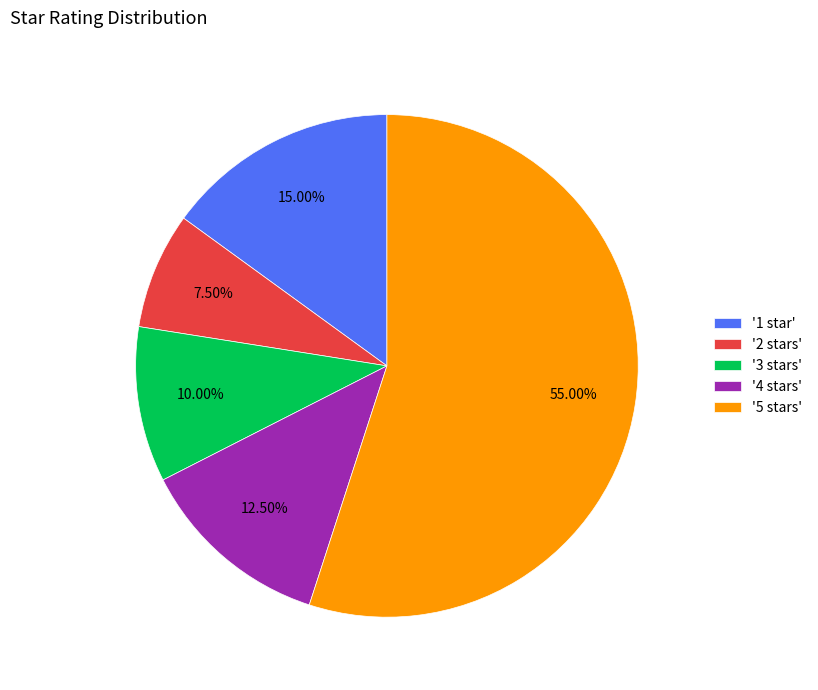

Which has a higher value, '5 stars' or '2 stars'?

'5 stars'